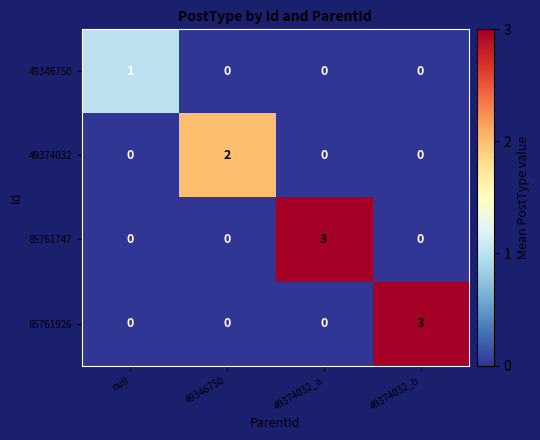

Between null and 49374032_b, which series saw the biggest shift?

85761926